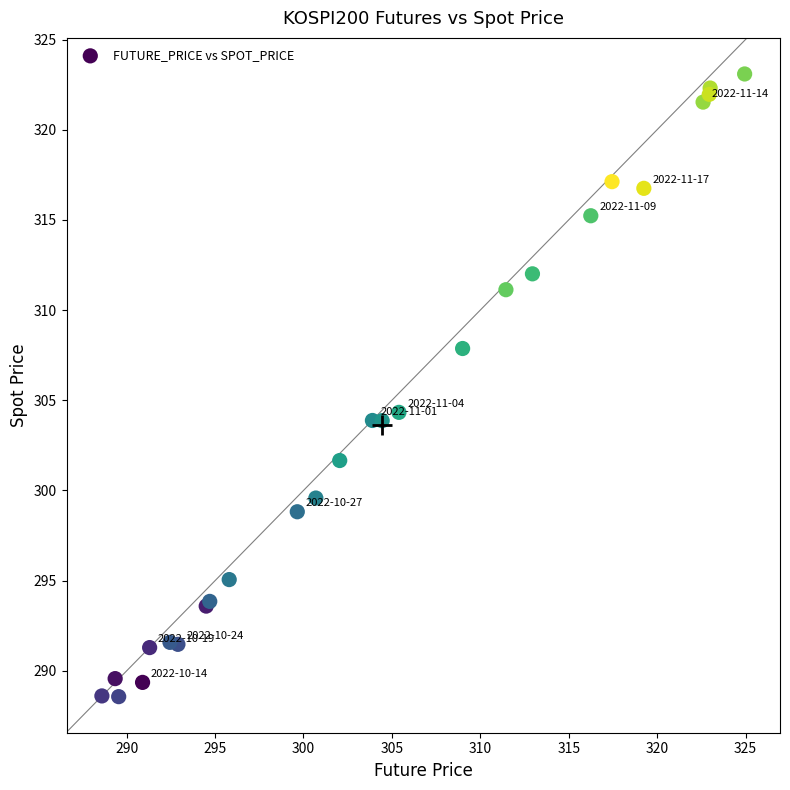

What Y value in the scatter plot is closest to 305?

304.3